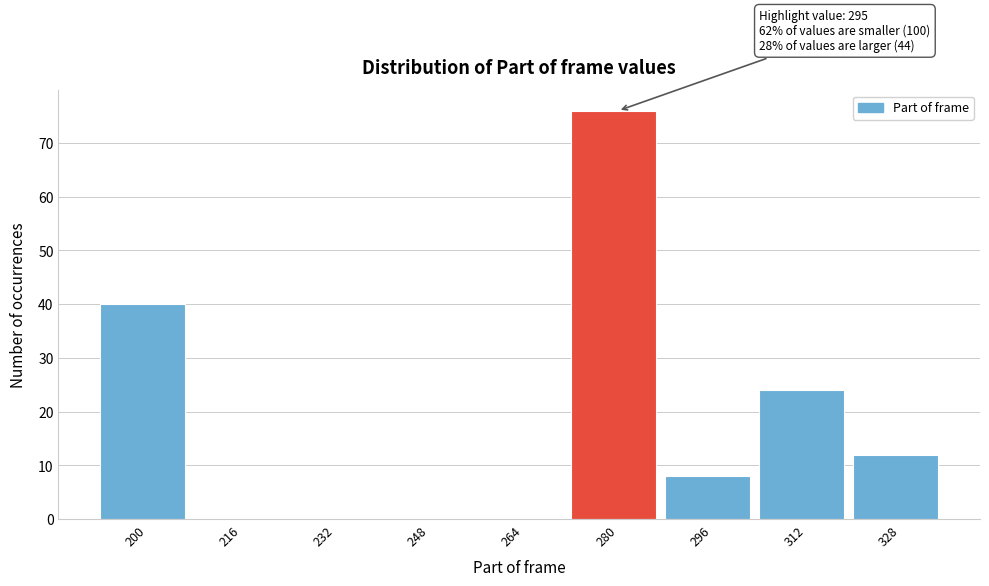

Reading left to right, what are all the values shown in this chart?

200=40	216=0	232=0	248=0	264=0	280=76	296=8	312=24	328=12